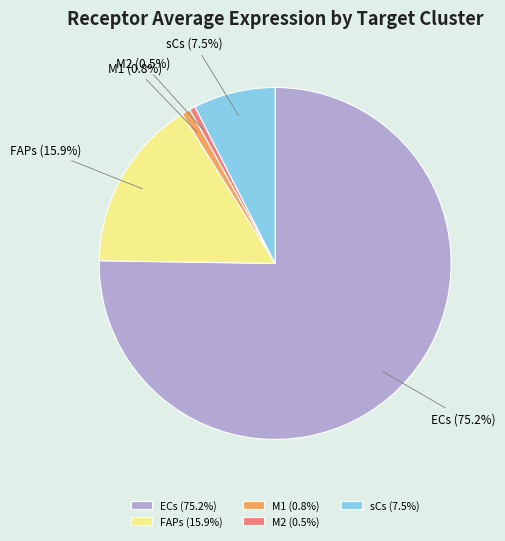

Which has a higher value, ECs (75.2%) or M1 (0.8%)?

ECs (75.2%)